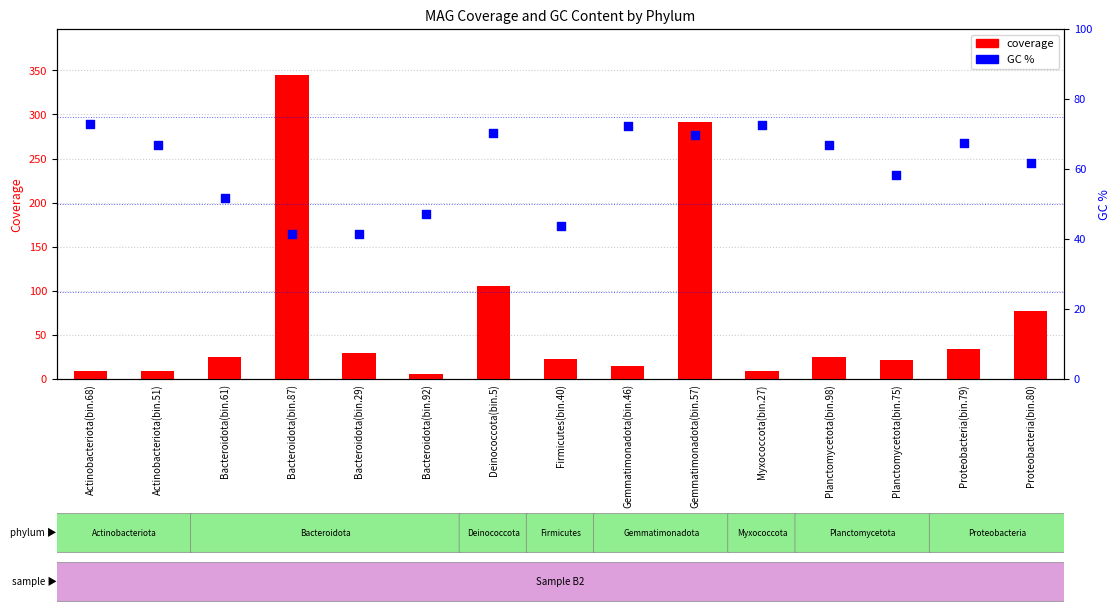

Which series contains the highest Y value?

coverage